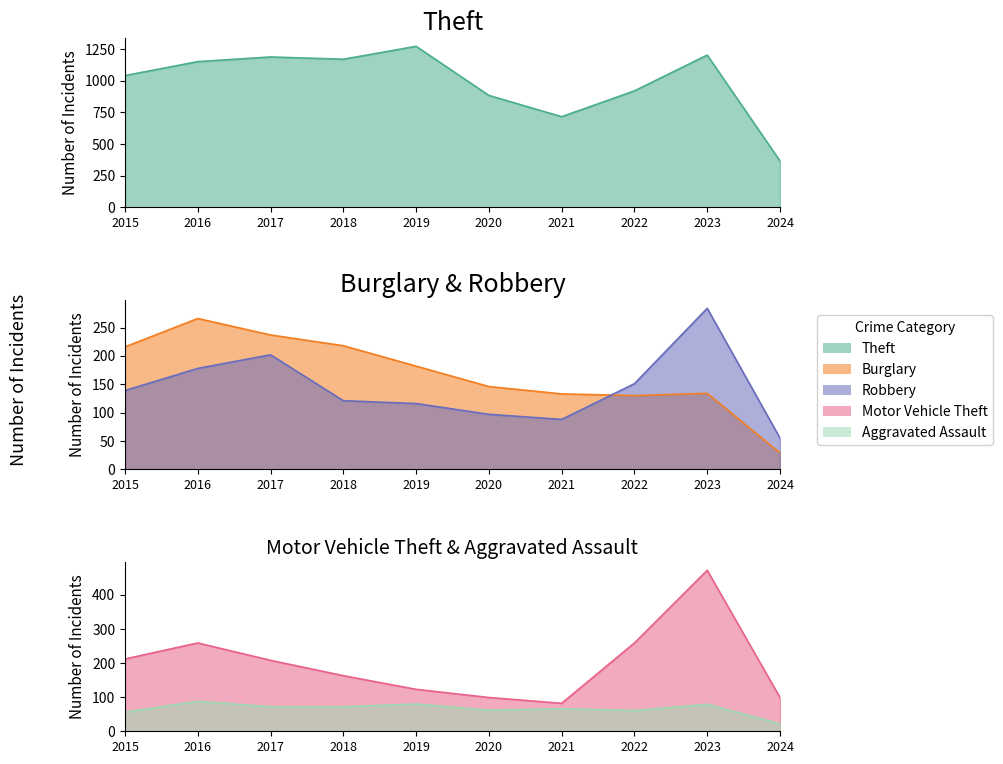

Rank the series at 2017 from highest to lowest value.

Theft, Burglary, Motor Vehicle Theft, Robbery, Aggravated Assault